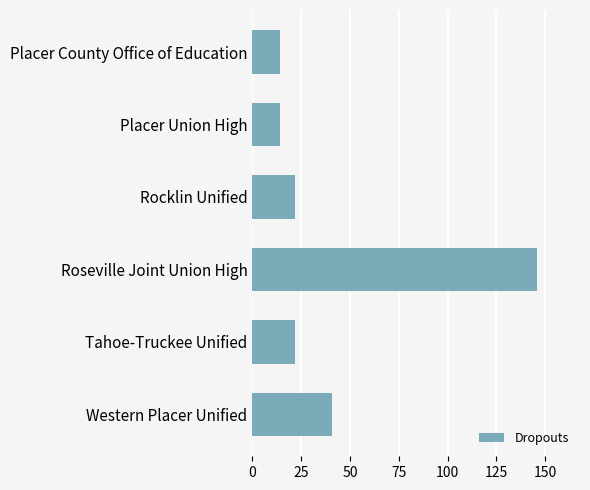

What is the label of the 5th bar from the bottom?

Placer Union High